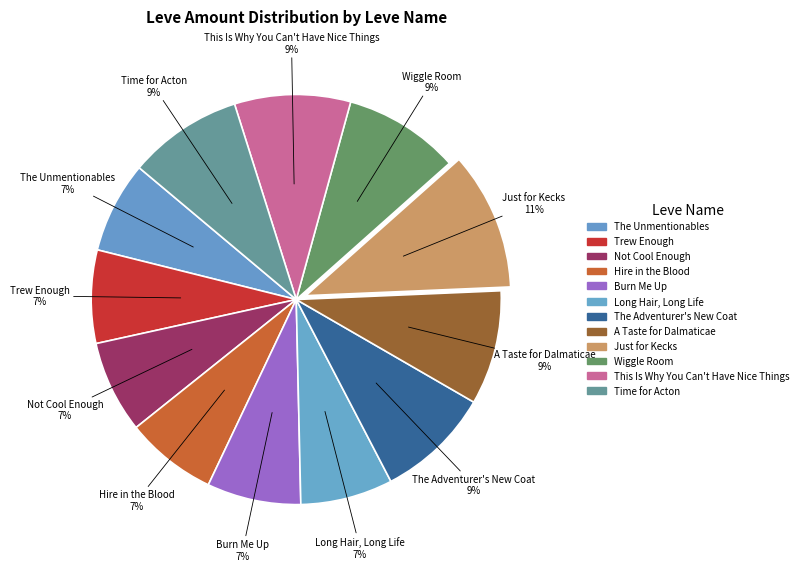

Count the number of slices in the pie.

12